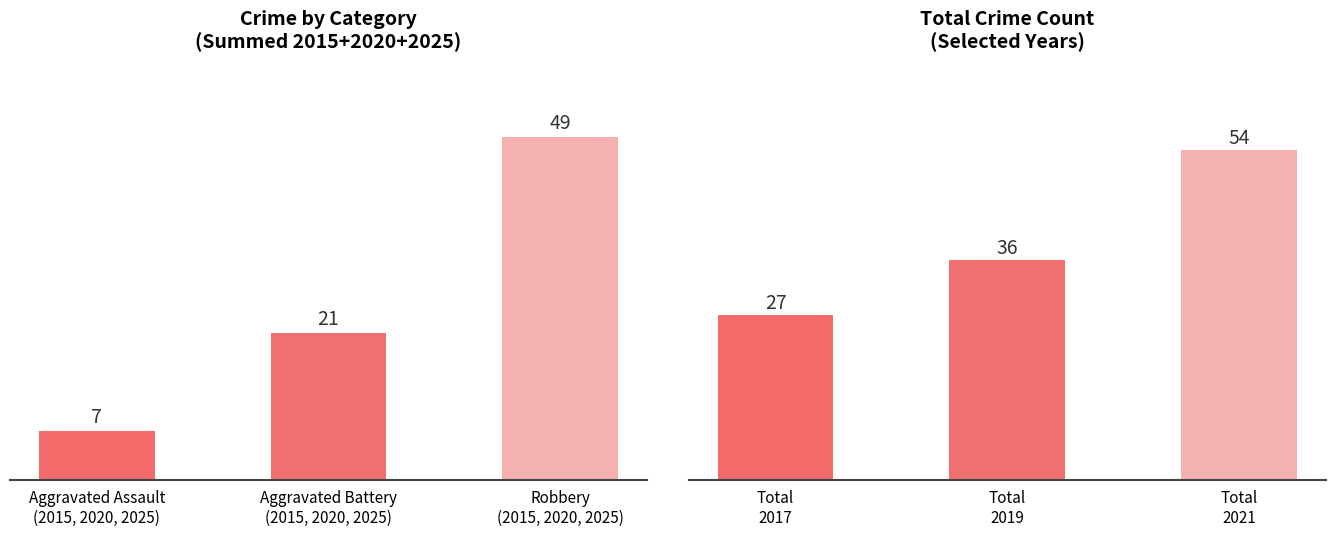

How many Crime Categories values are between 7 and 49?

3